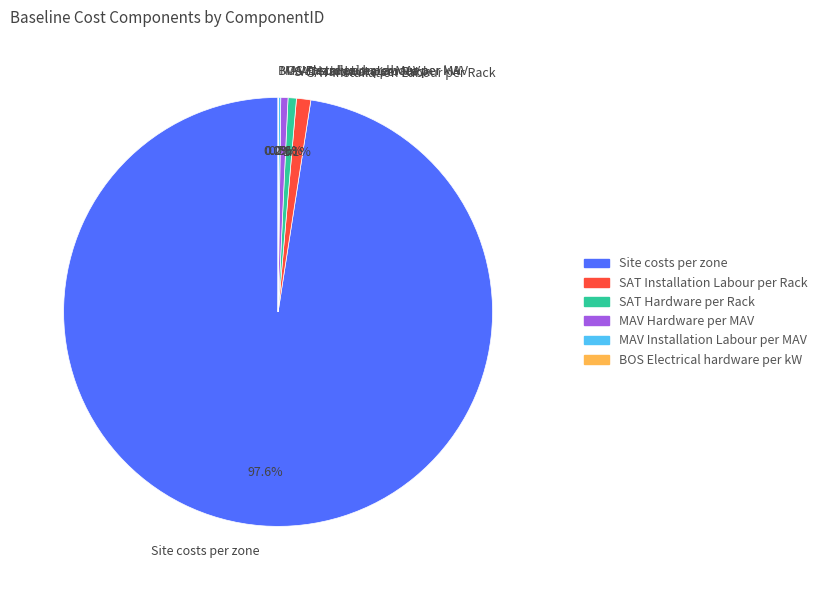

Which slice is the largest?

Site costs per zone